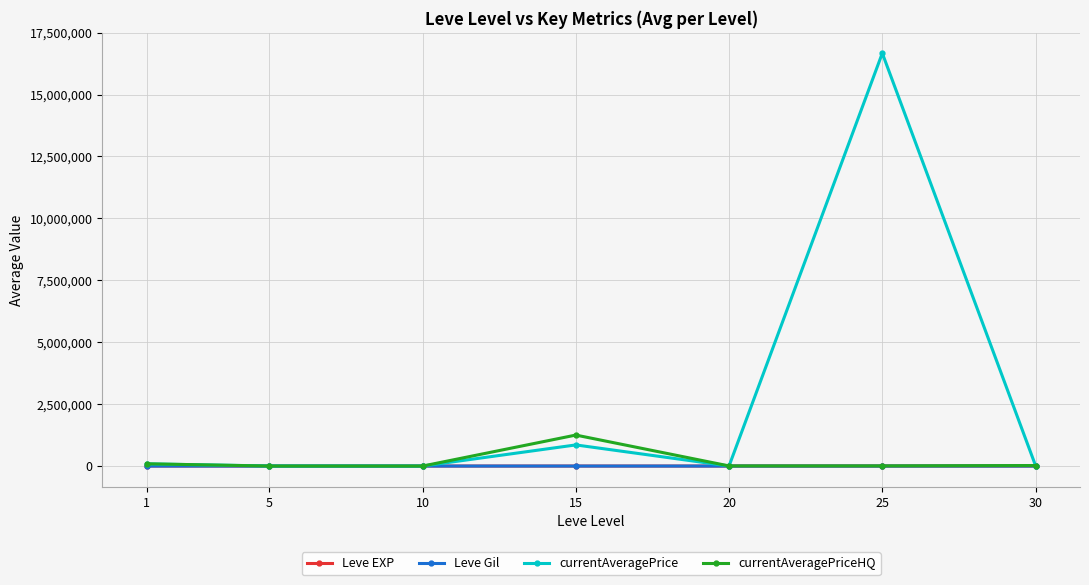

At which category is the sum across all series the highest?

25